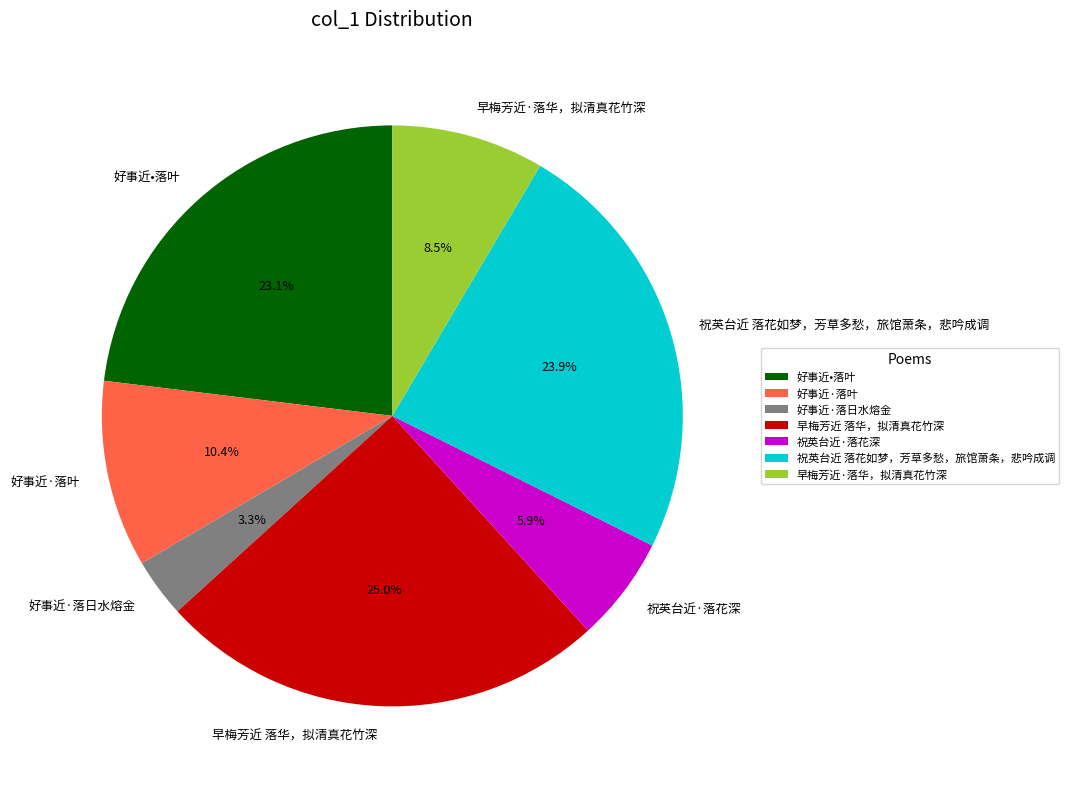

Rank the categories by value from highest to lowest.

早梅芳近 落华，拟清真花竹深, 祝英台近 落花如梦，芳草多愁，旅馆萧条，悲吟成调, 好事近•落叶, 好事近·落叶, 早梅芳近·落华，拟清真花竹深, 祝英台近·落花深, 好事近·落日水熔金